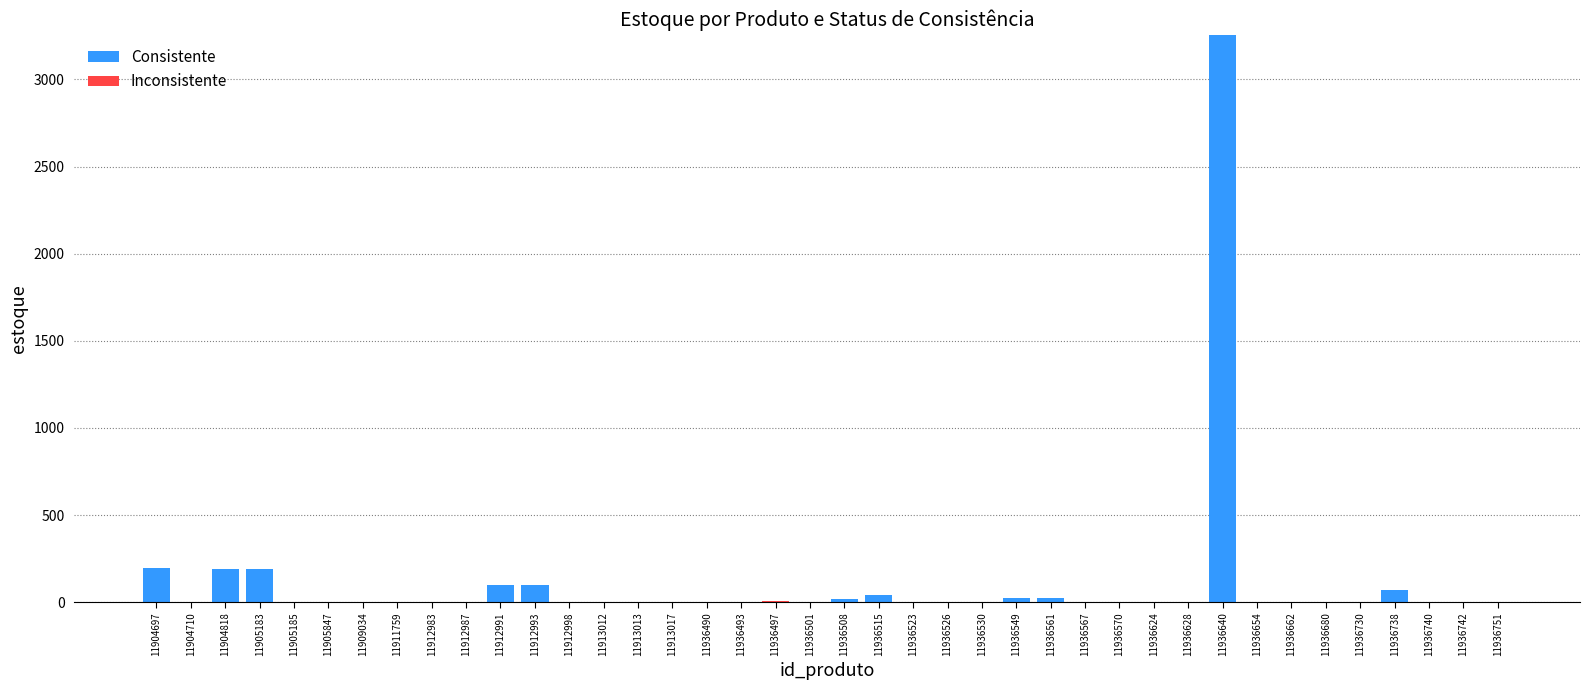

The Consistente series shows 0 at 11913013. True or false?

True